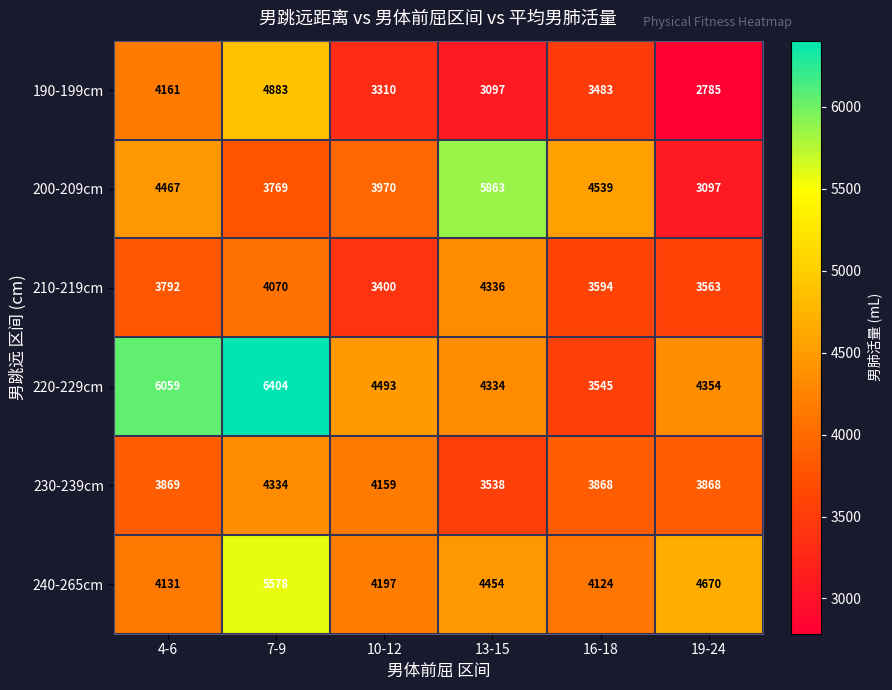

What is the maximum value shown in the chart?

6404